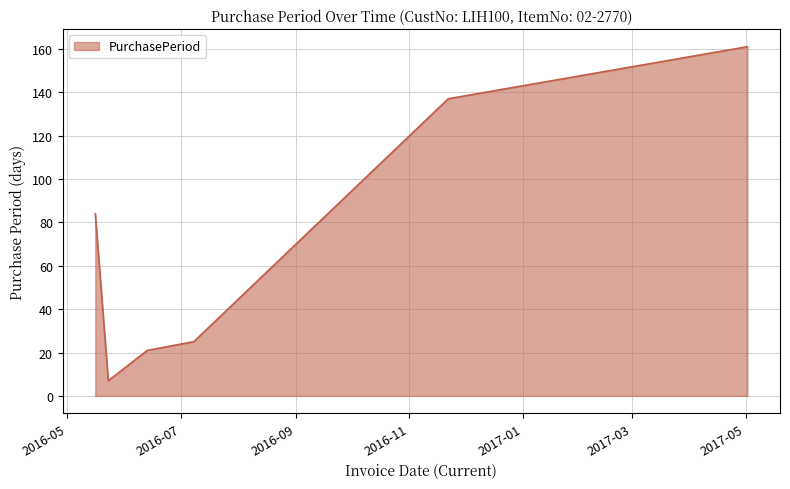

Count the number of categories in the chart.

6